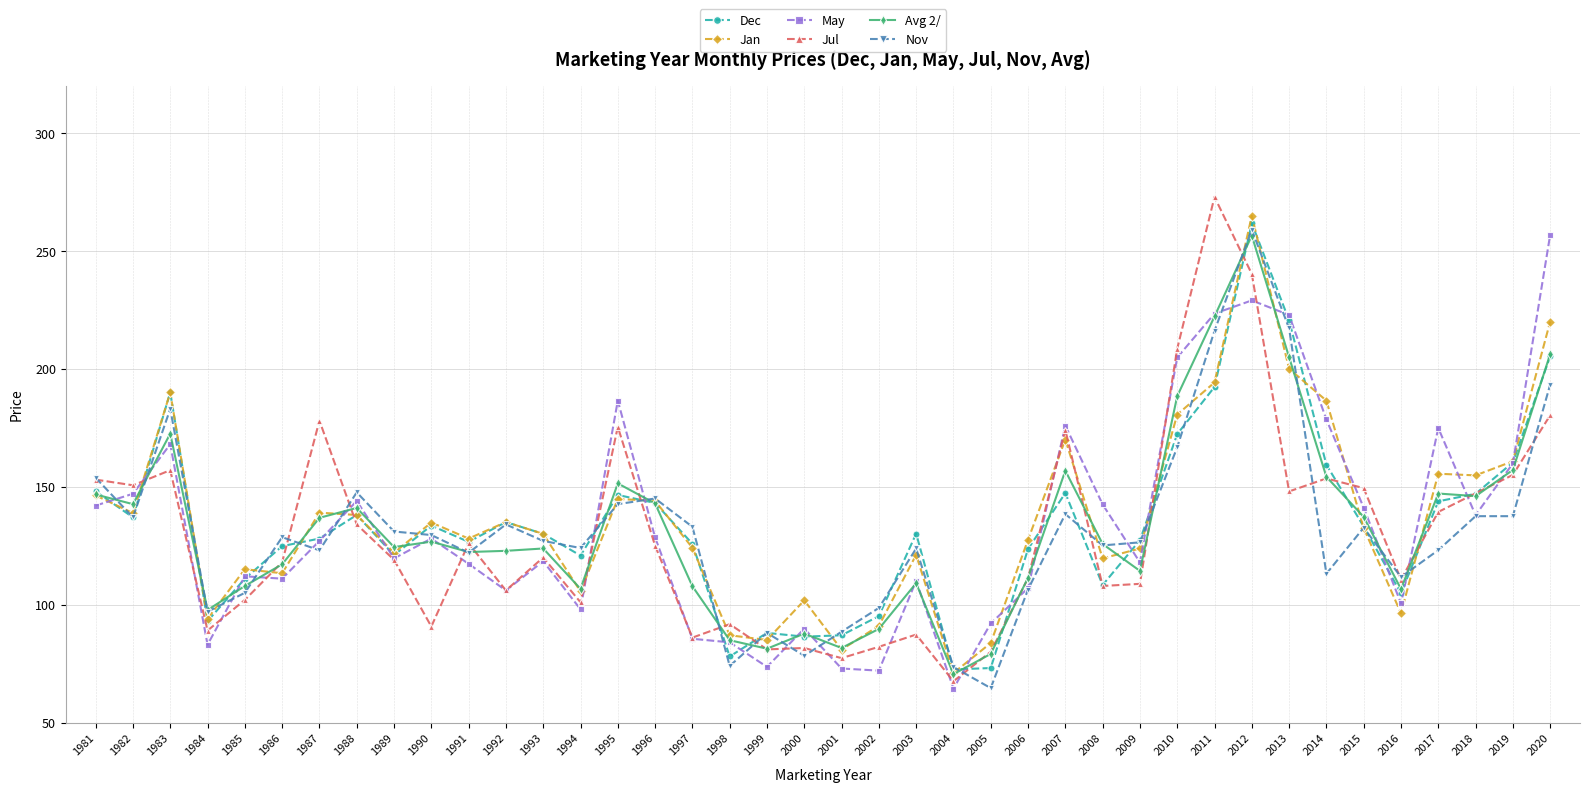

What is the smallest value displayed?

64.4